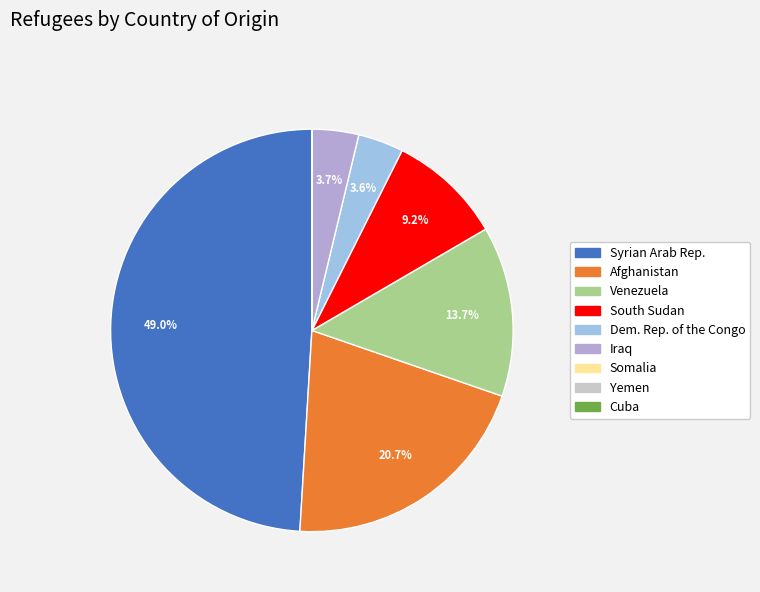

How many slices are in this pie chart?

9